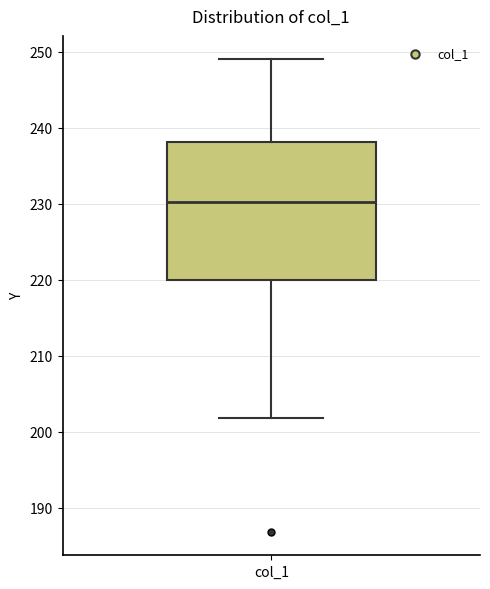

Read this box plot against the y-axis: the position of the median line, the range covered by the box, and the ends of both whiskers. The values are not printed on the chart, so give them approximately, as read against the axis.

median 230, box 220 to 238, whiskers 202 to 249